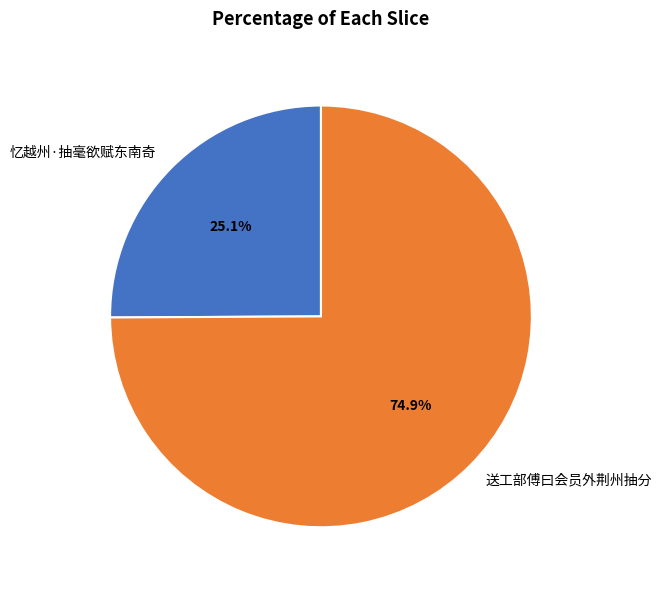

Rank the categories by value from highest to lowest.

送工部傅曰会员外荆州抽分, 忆越州·抽毫欲赋东南奇